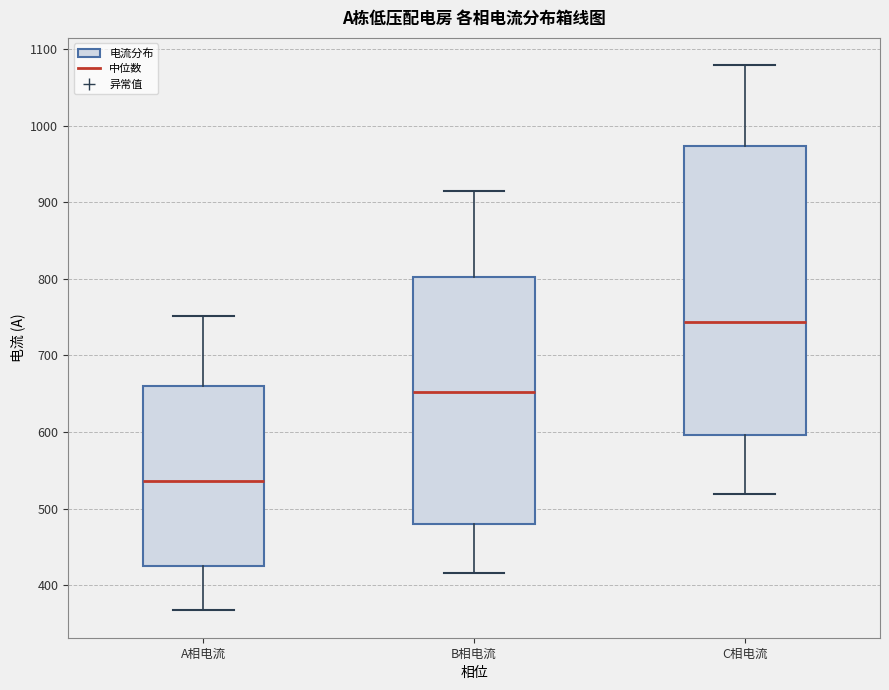

Where does the lower whisker of the box for B相电流 end on the y-axis? The values are not printed on the chart, so give them approximately, as read against the axis.

420